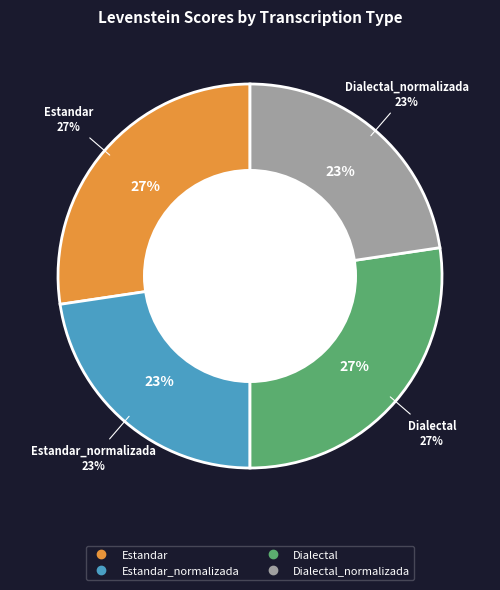

Which slice is the largest?

Estandar